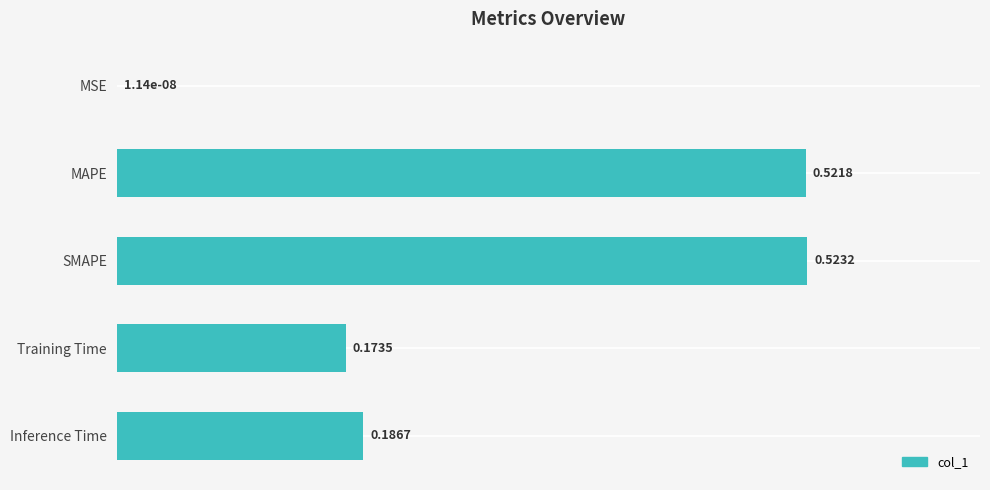

How many series are shown in this chart?

1